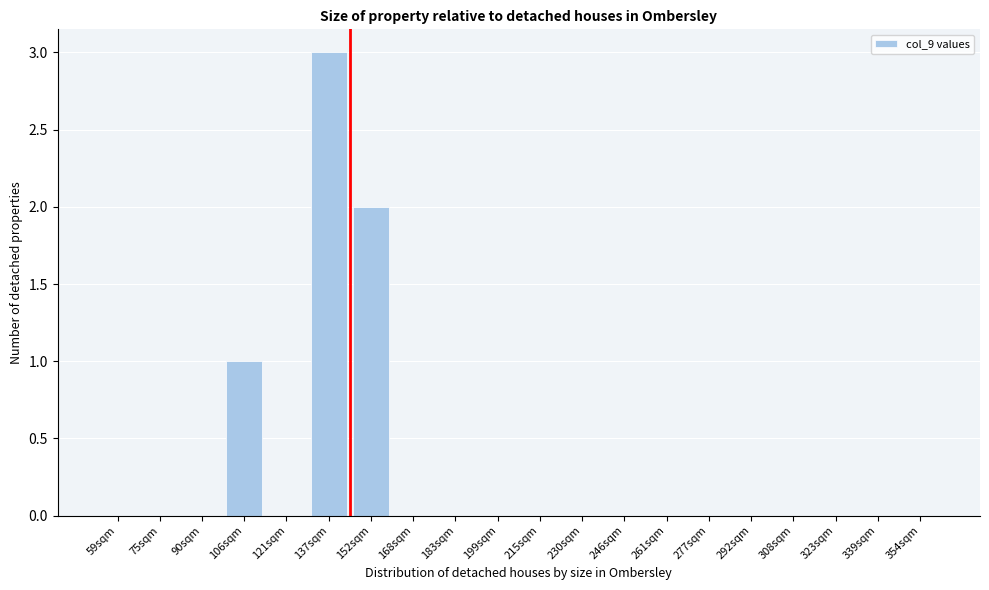

Reading right to left, what are all the values shown in this chart?

354sqm=0	339sqm=0	323sqm=0	308sqm=0	292sqm=0	277sqm=0	261sqm=0	246sqm=0	230sqm=0	215sqm=0	199sqm=0	183sqm=0	168sqm=0	152sqm=2	137sqm=3	121sqm=0	106sqm=1	90sqm=0	75sqm=0	59sqm=0